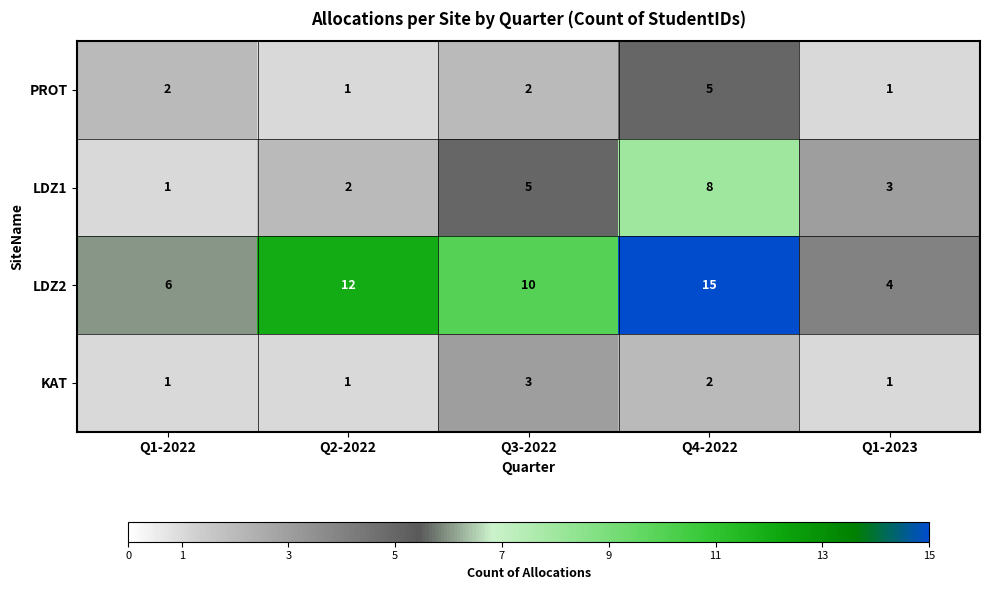

Reading left to right, list all the values displayed in this chart.

PROT: 2	1	2	5	1
LDZ1: 1	2	5	8	3
LDZ2: 6	12	10	15	4
KAT: 1	1	3	2	1